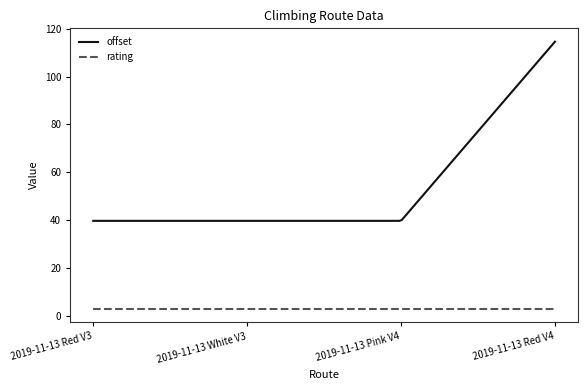

Which series has the largest total across all categories?

offset